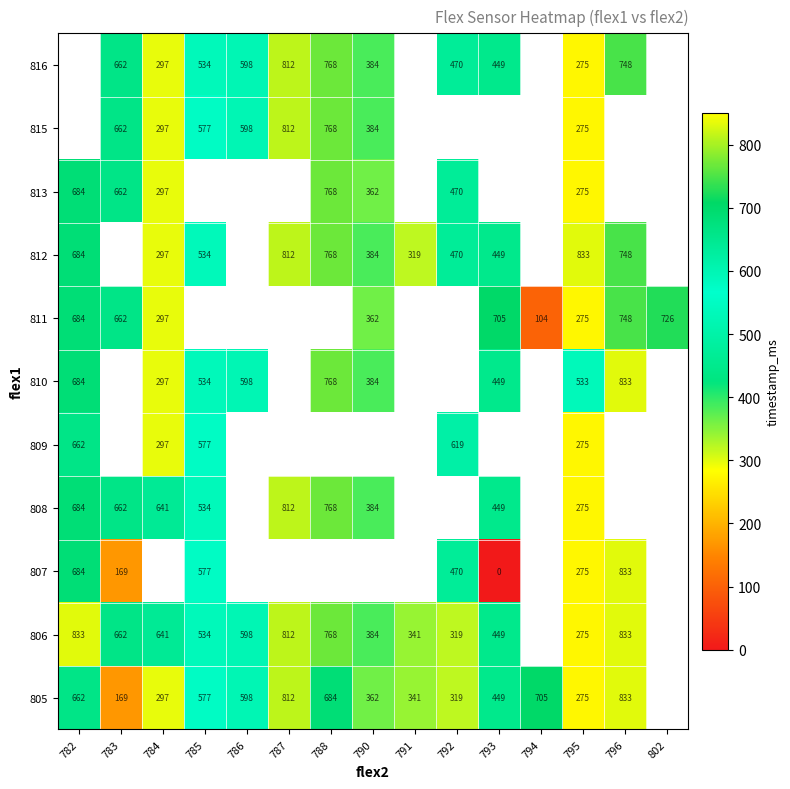

The value of 806 at 787 is 812. True or false?

True